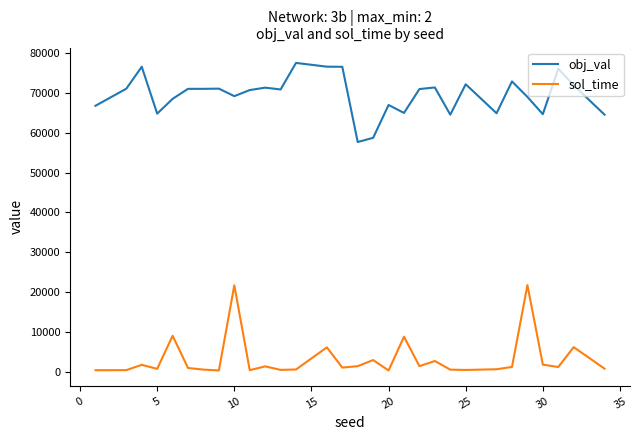

Which series has the largest total across all categories?

obj_val